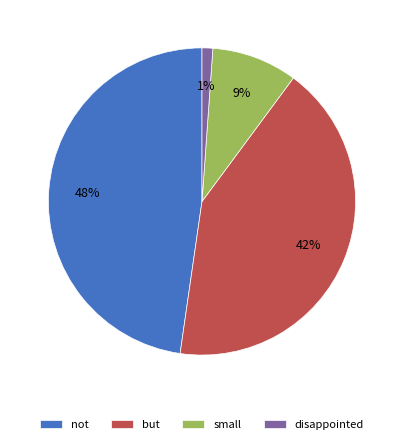

Between not and disappointed, which is larger?

not